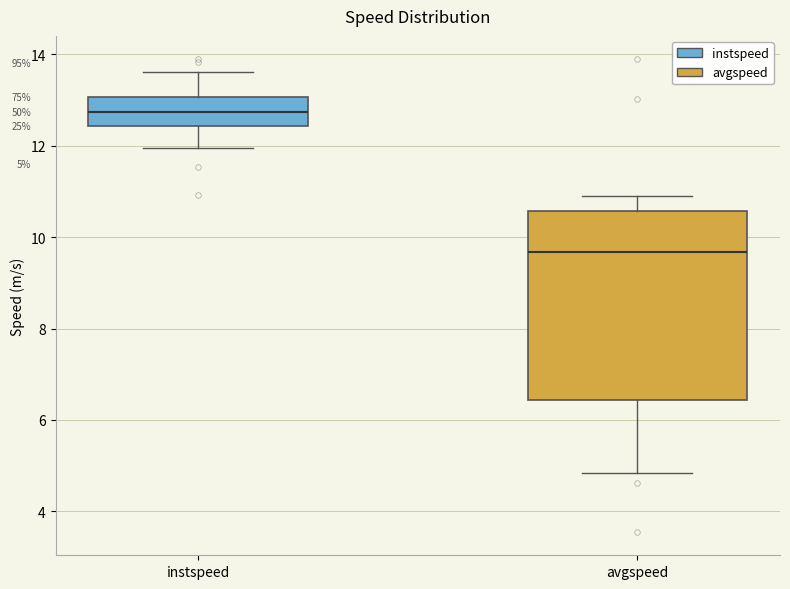

Which box is the tallest, from its lower edge to its upper edge?

avgspeed